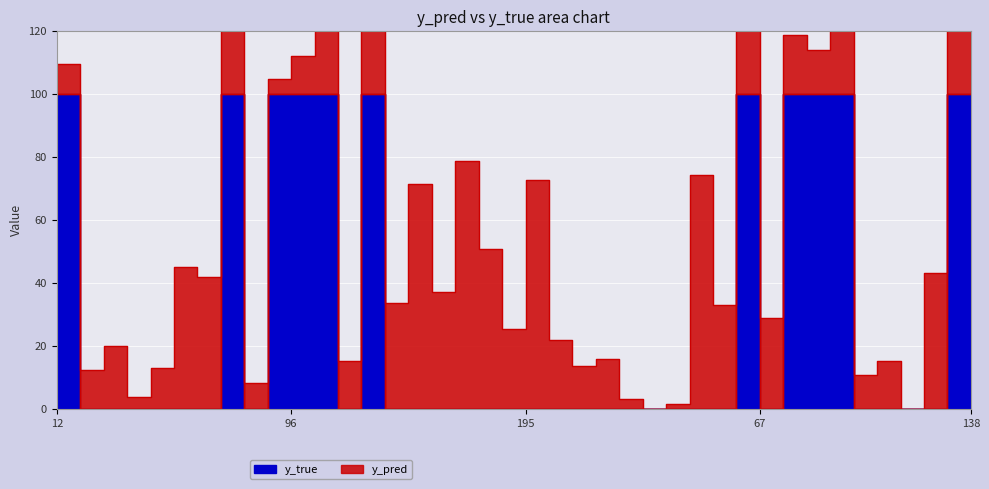

Which category has the lowest value across all series?

15